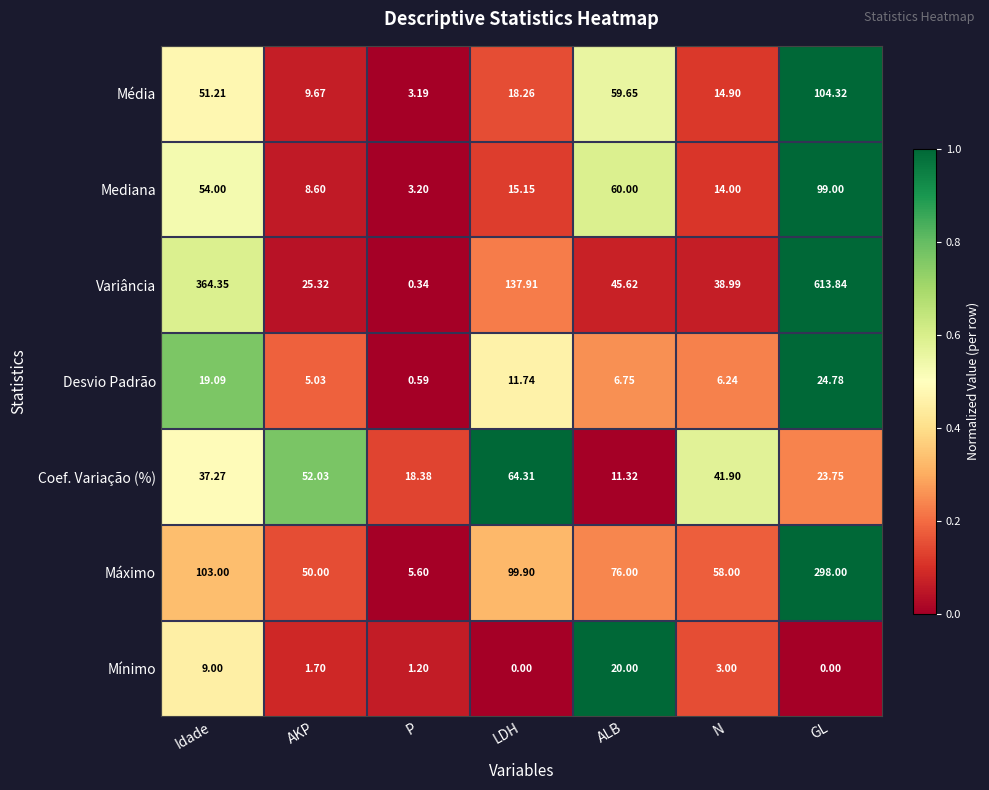

At which label does Mínimo first exceed 1?

Idade